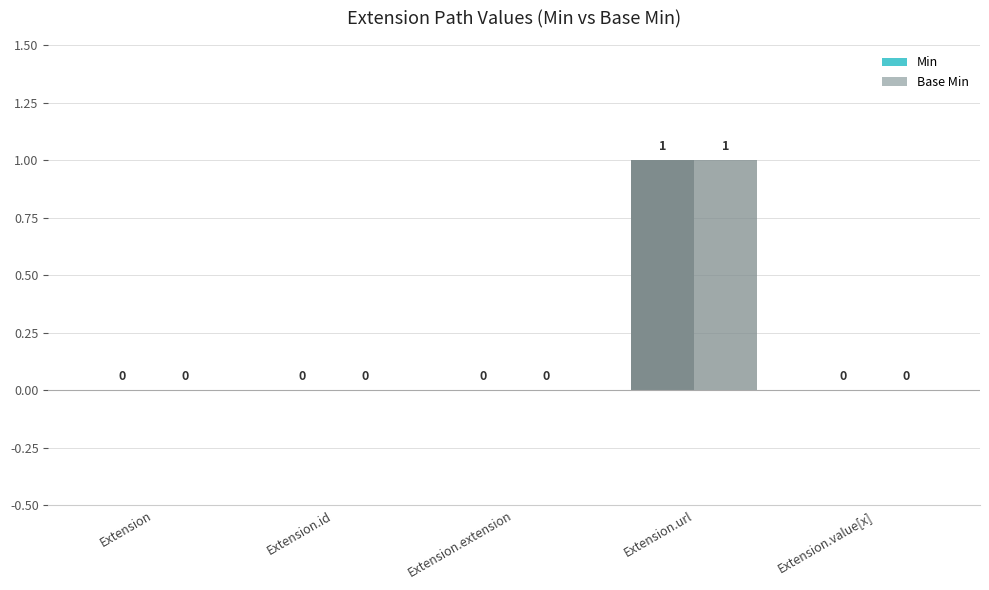

Does the chart contain stacked bars?

No